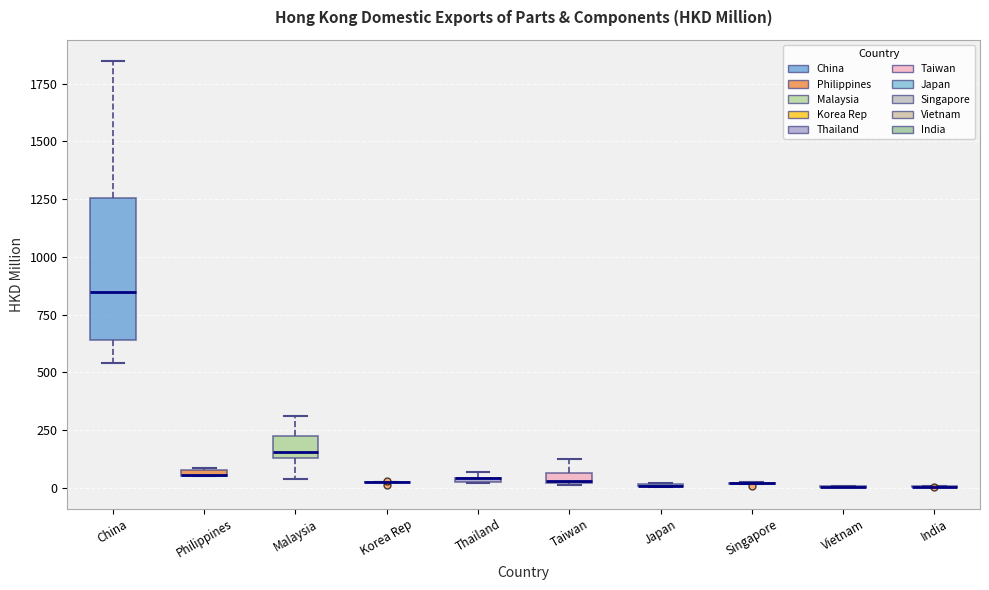

Where is the upper edge of the box for Philippines on the y-axis? The values are not printed on the chart, so give them approximately, as read against the axis.

100